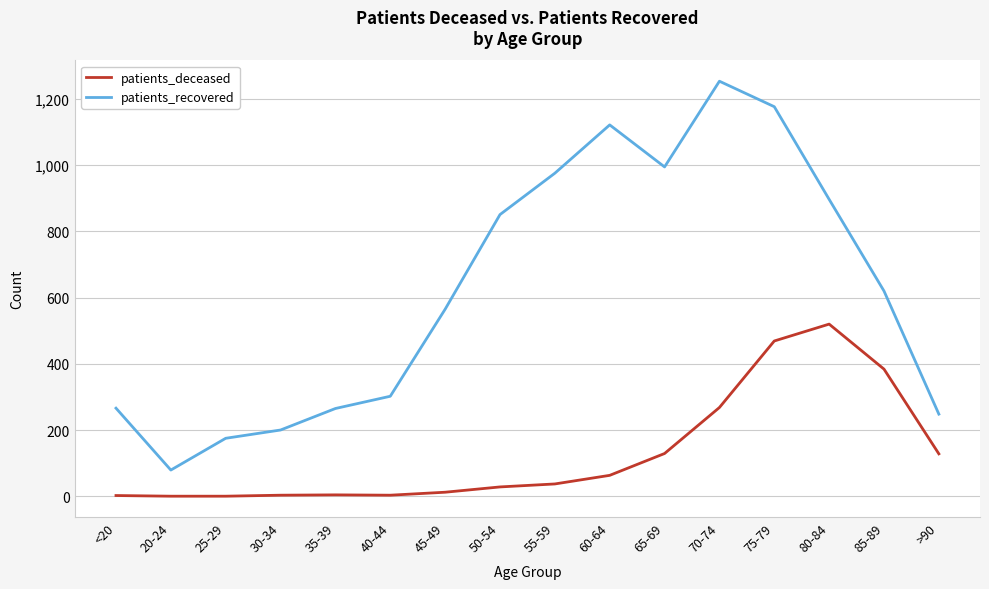

At which category is the sum across all series the highest?

75-79